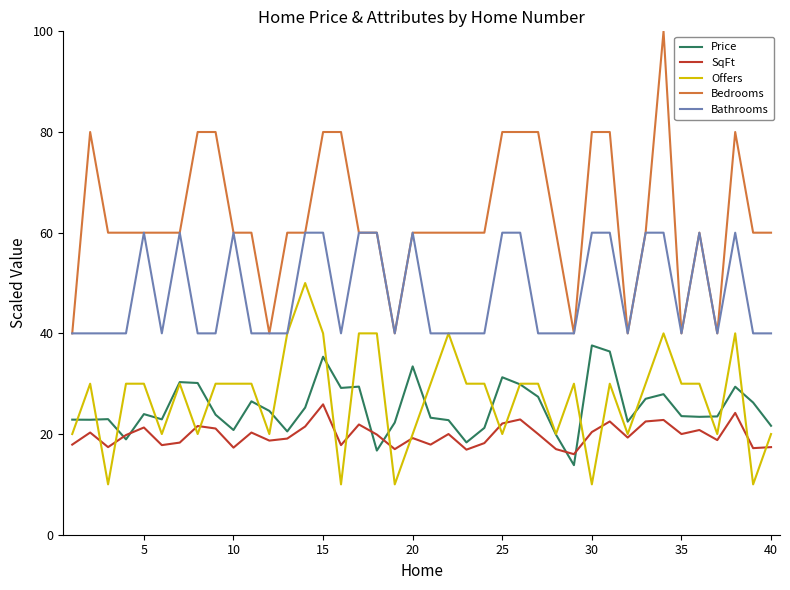

True or false: SqFt and Bedrooms cross at least once.

False